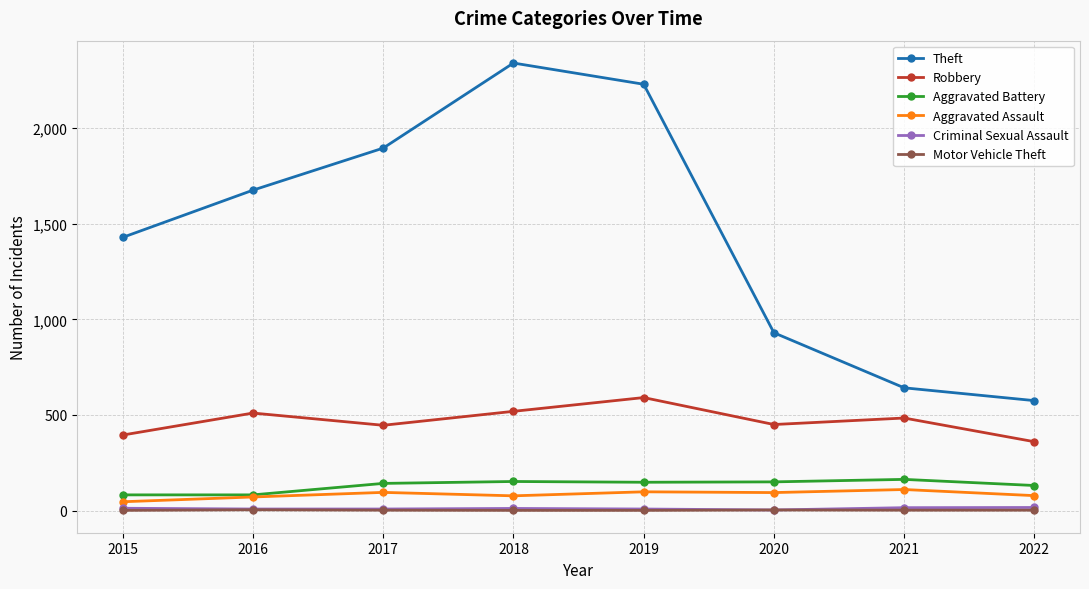

At which label is Theft closest to 1458?

2015